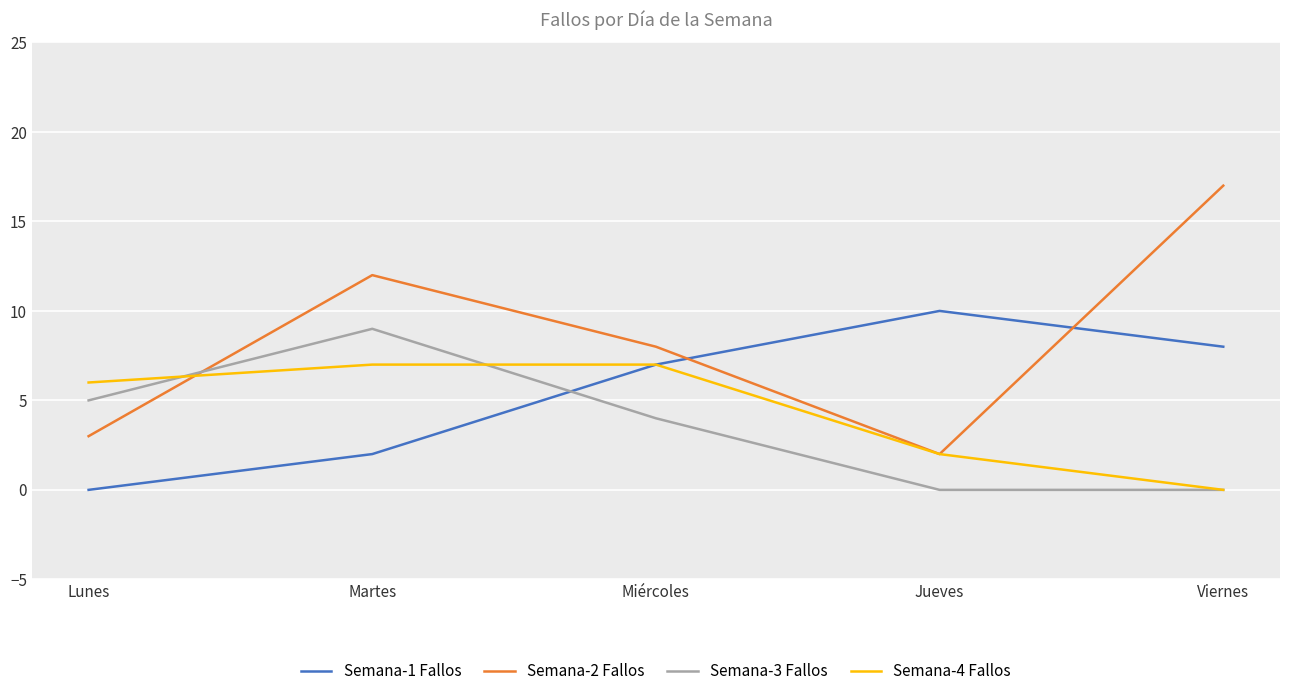

Is this an area chart (filled region under the line)?

No